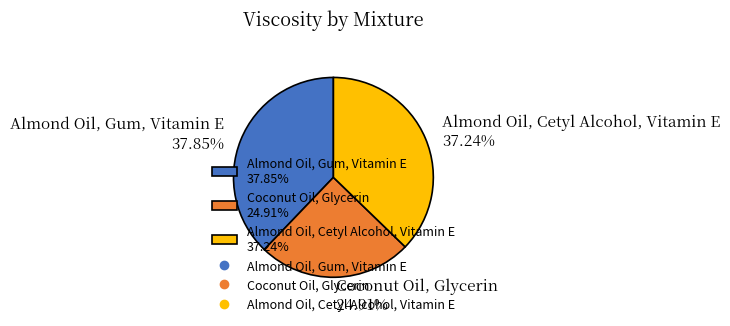

The Almond Oil, Gum, Vitamin E slice represents 48% of the pie. True or false?

False